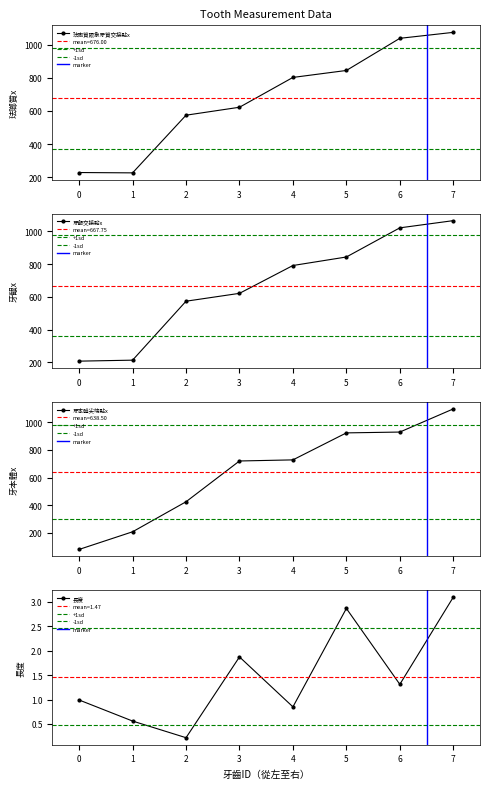

True or false: 牙本體尖端點x and 牙齦交接點x cross at least once.

True